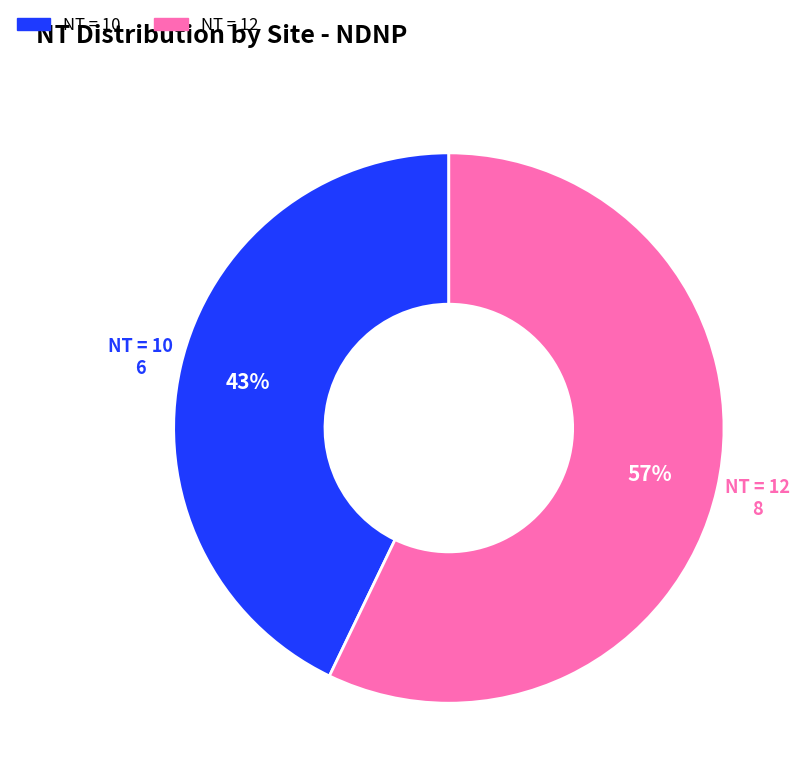

To the nearest percent, what is the difference between the largest and smallest slice percentages?

14%